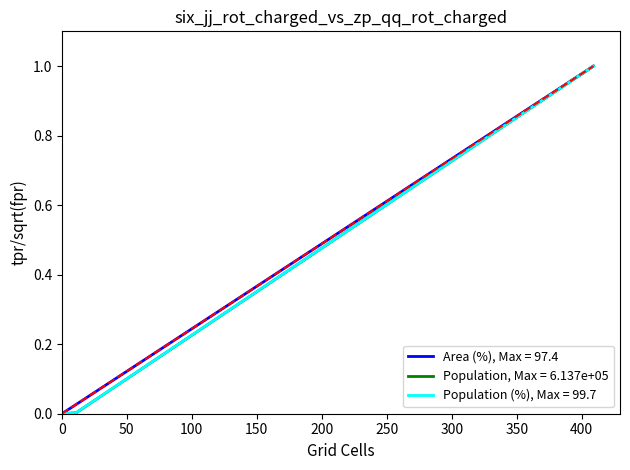

What is the difference between the maximum and minimum values in the Population (%) series?

1.0